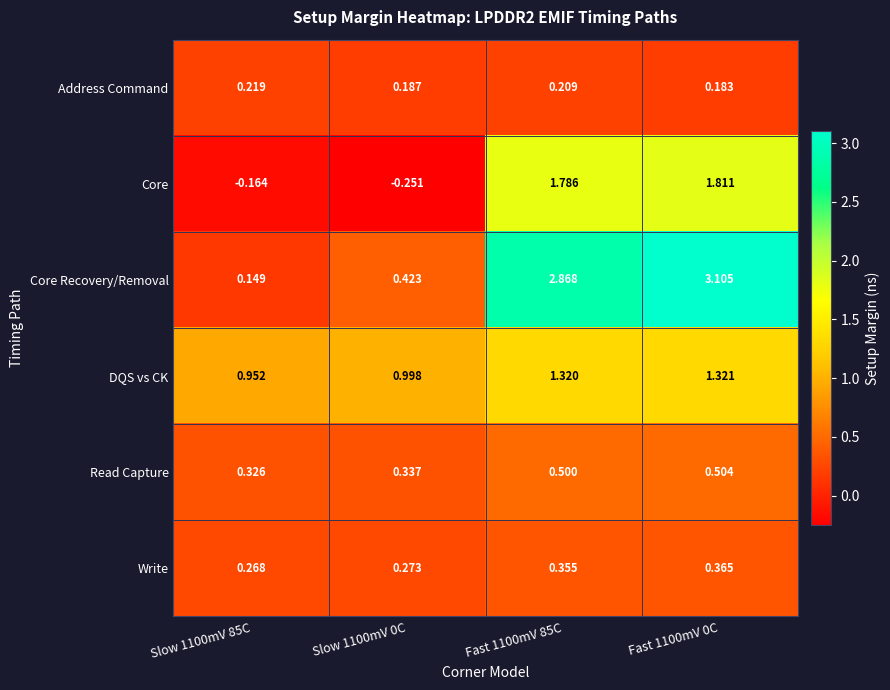

Which series has the largest total across all categories?

Core Recovery/Removal